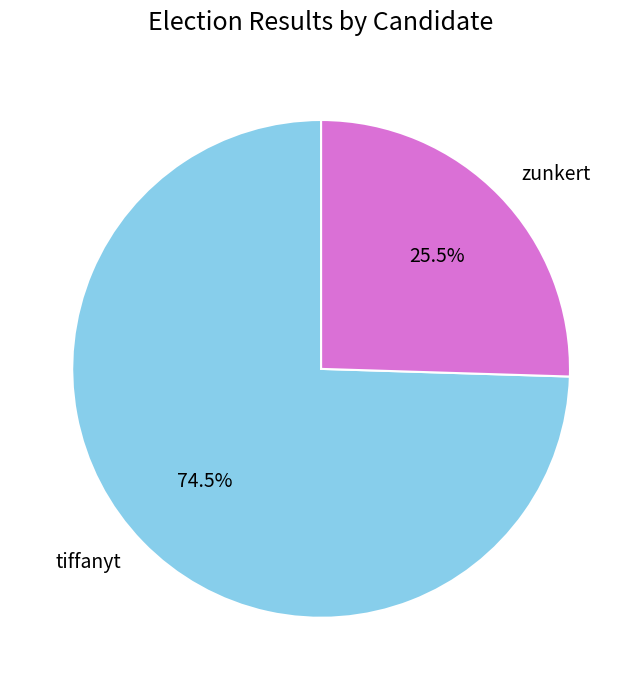

Is the sum of tiffanyt and zunkert greater than half?

Yes